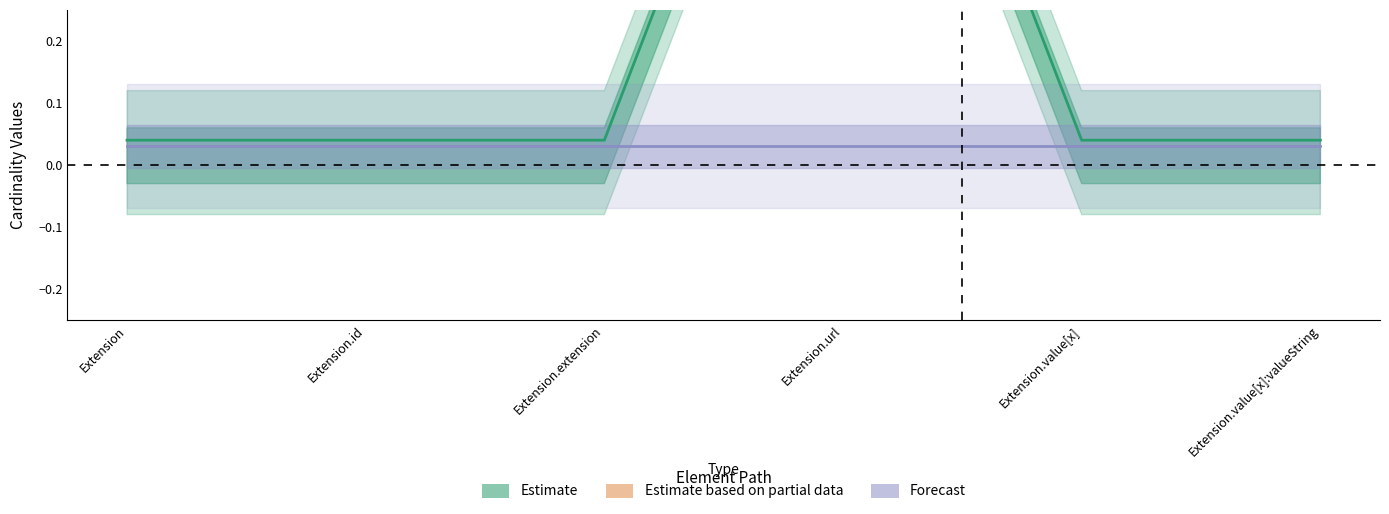

Which category has the highest value across all series?

Extension.url